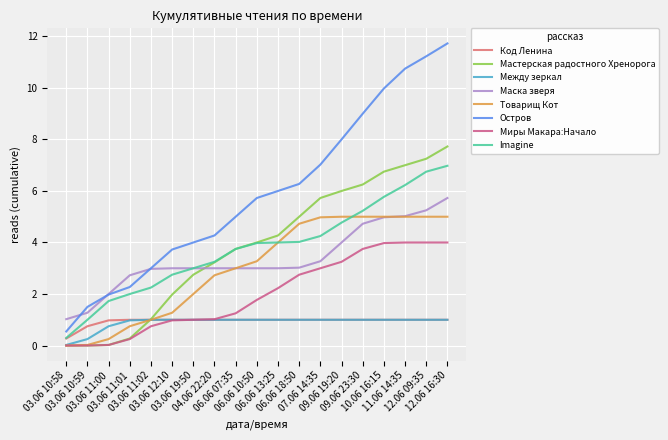

The value of Мастерская радостного Хренорога at 06.06 07:35 is 3.7. True or false?

True